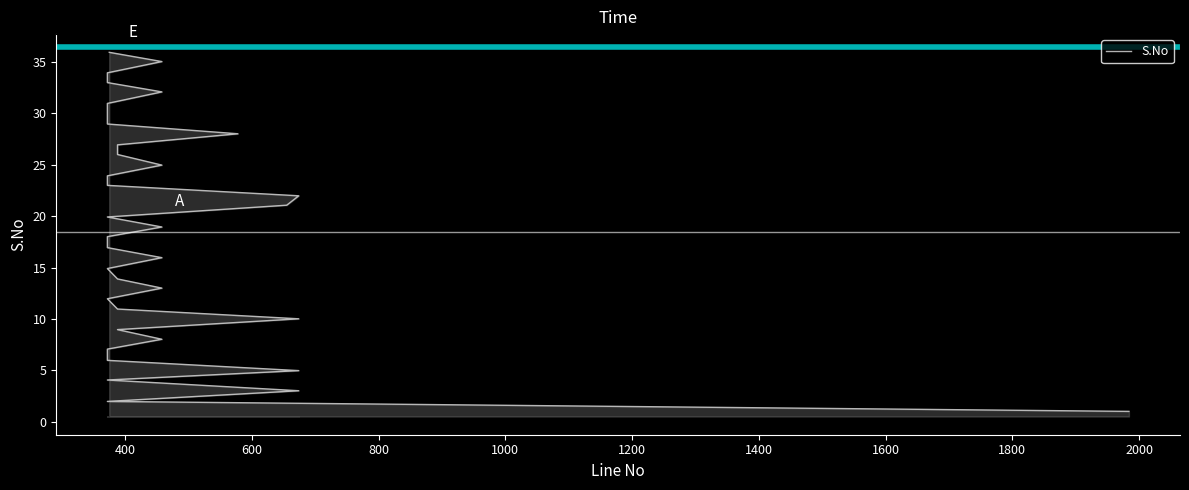

What is the minimum value shown in the chart?

1.0